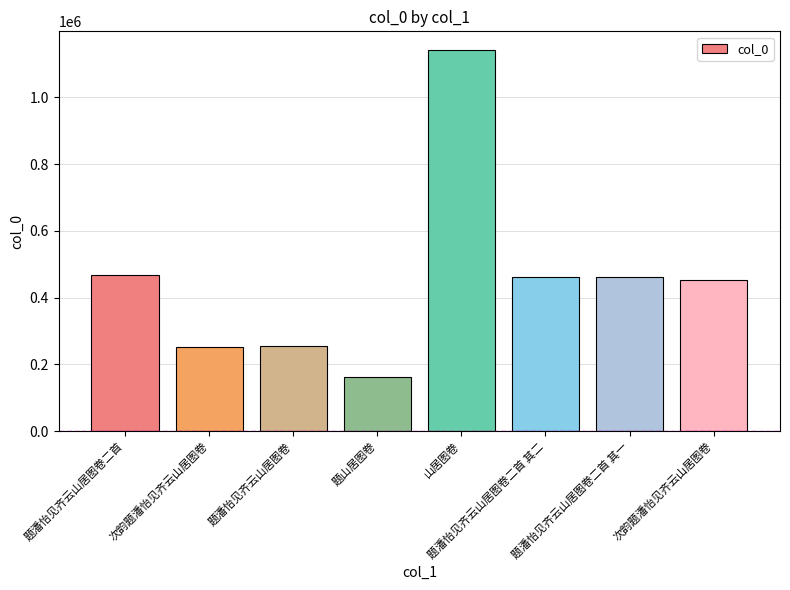

What is the change in value from 题潘怡见齐云山居图卷二首 to 次韵题潘怡见齐云山居图卷?

-214195